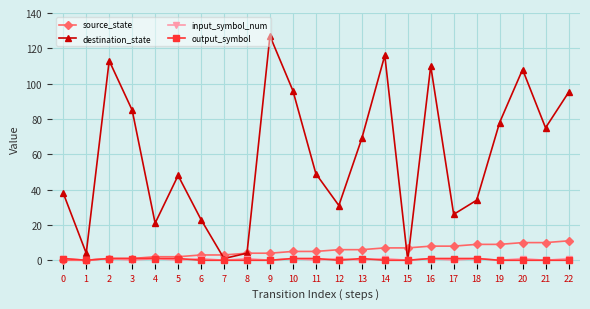

After their last crossing, which series has the higher values: input_symbol_num or output_symbol?

input_symbol_num